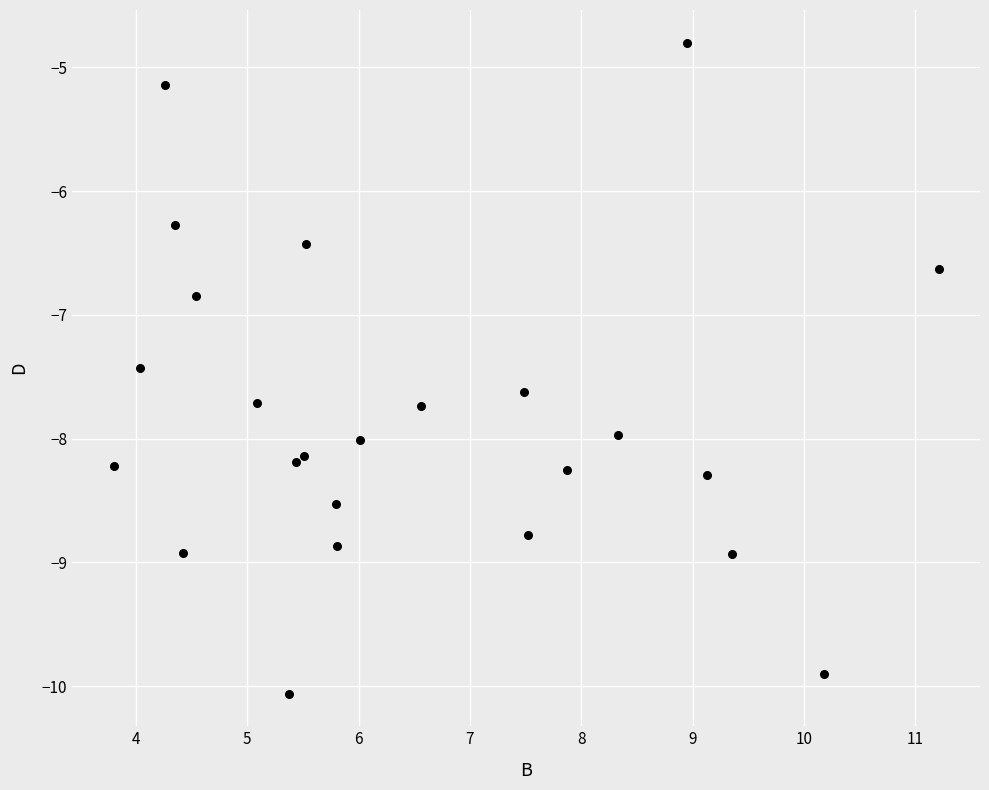

What Y value in the scatter plot is closest to -7?

-6.8